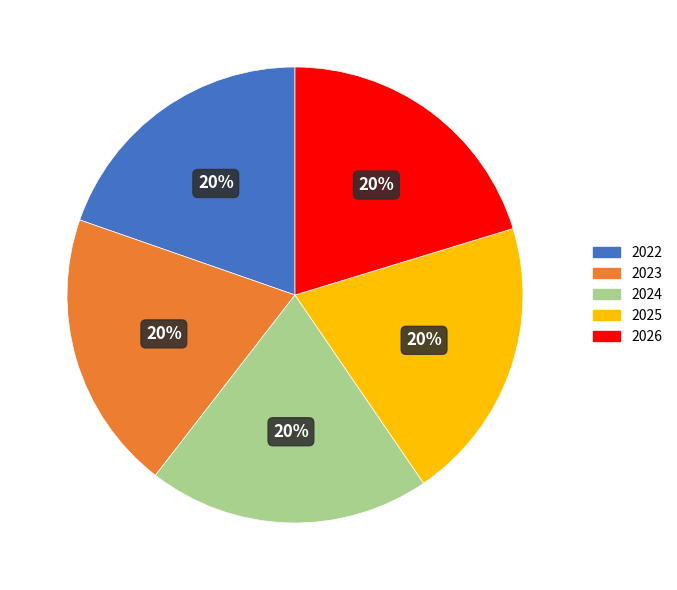

To the nearest percent, what portion does 2026 represent?

20%